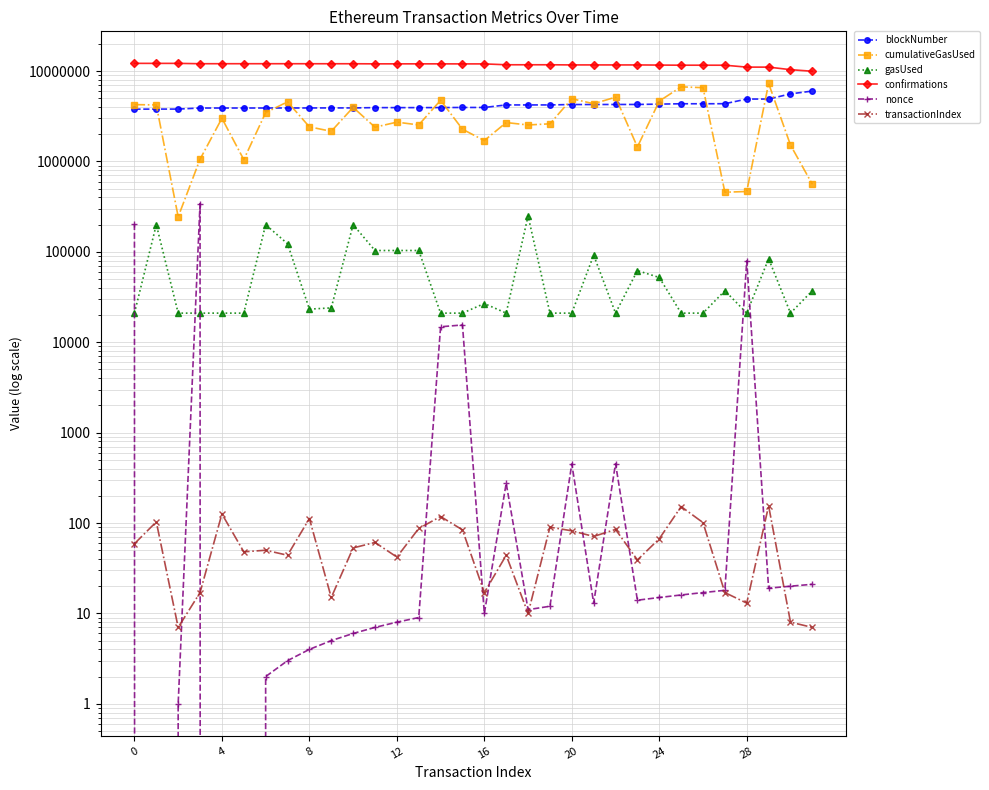

True or false: cumulativeGasUsed has a value of 1997475 at 23.

False